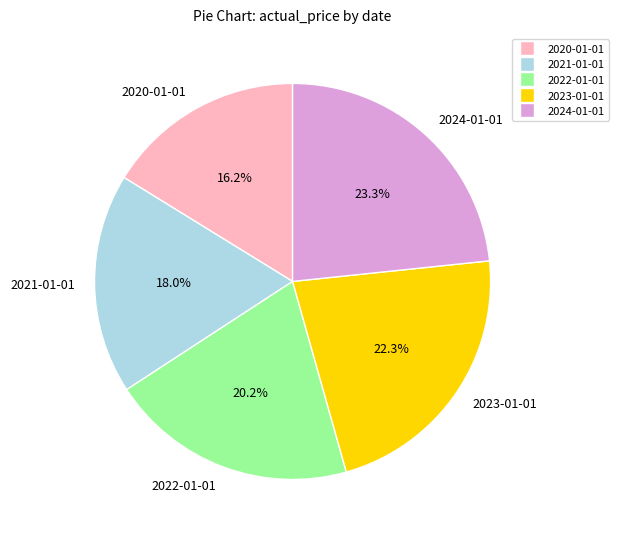

Is it true that 2024-01-01 is 23% of the pie?

True